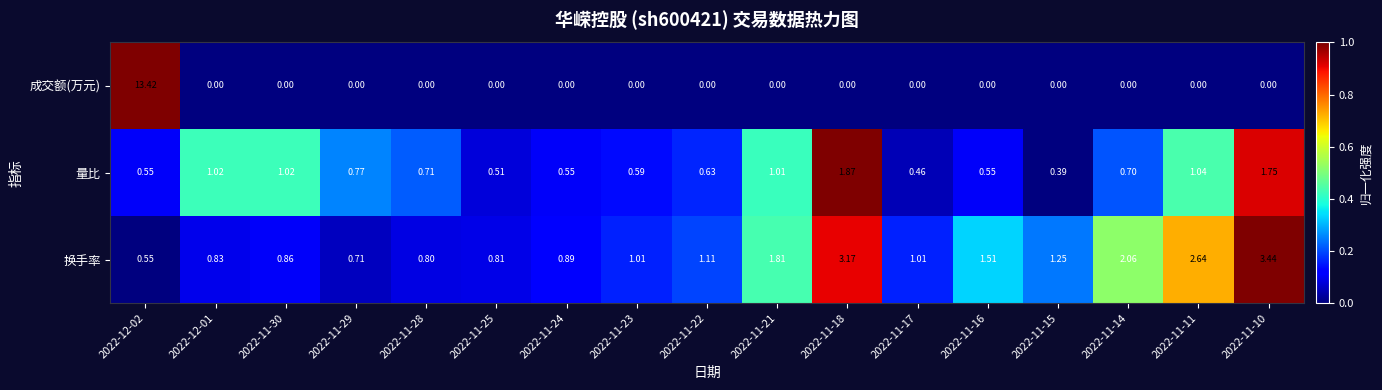

Which series has the widest spread of values?

成交额(万元)